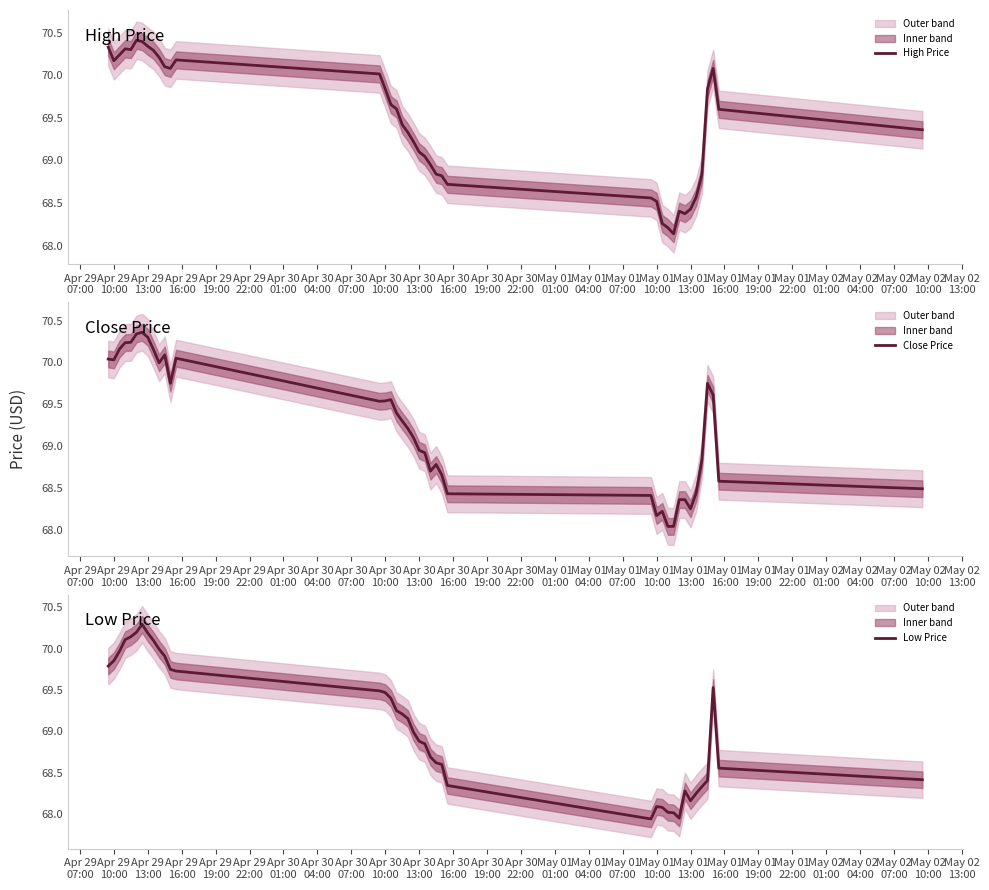

Is it true that High Price equals 44.2 at Apr 30
19:00?

False